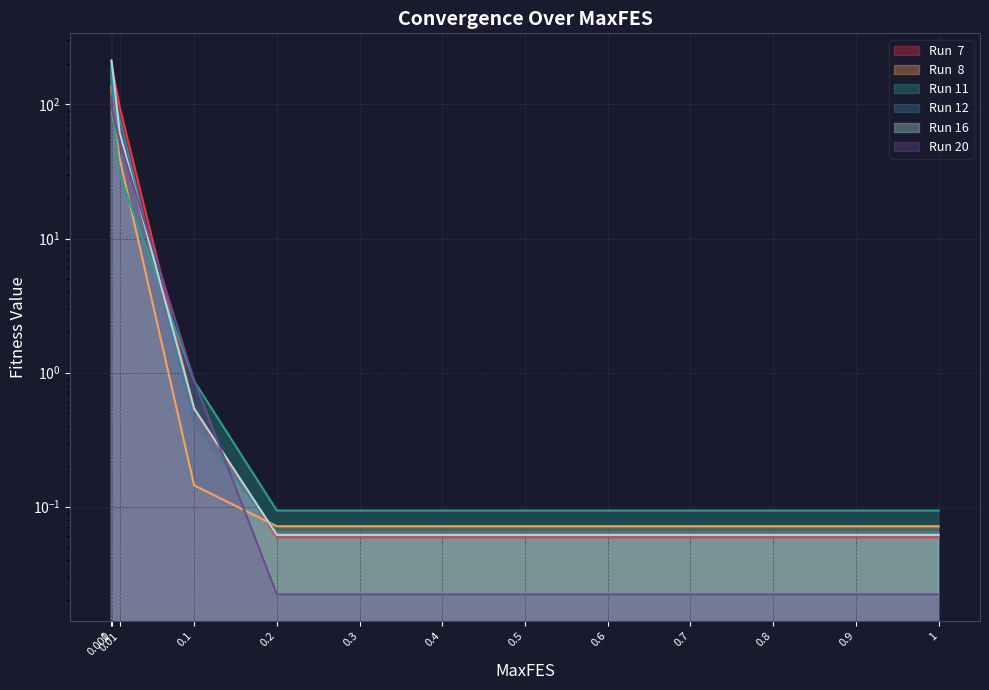

Is the value of Run 11 at 0.001 greater than the value of Run 12 at 0.5?

Yes